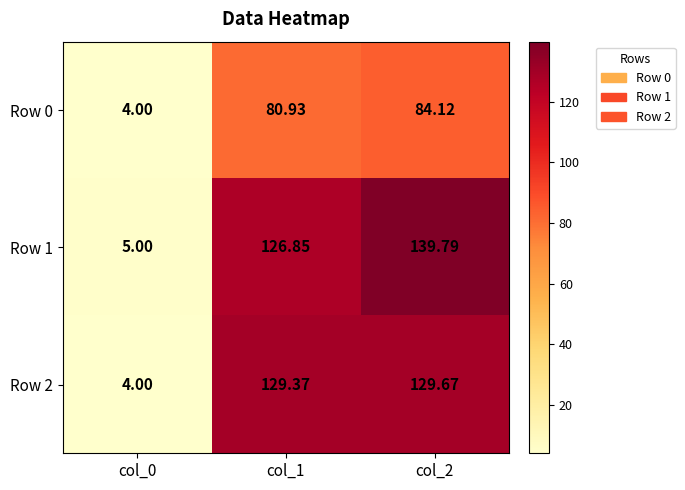

At which category does the chart reach its minimum across all series?

col_0